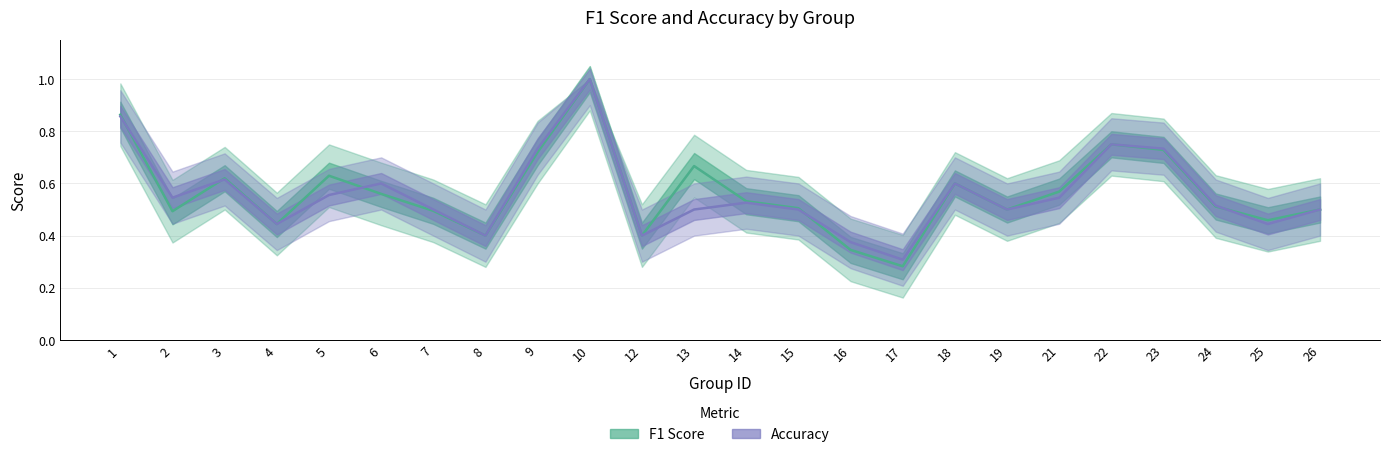

What is the smallest value displayed?

0.3